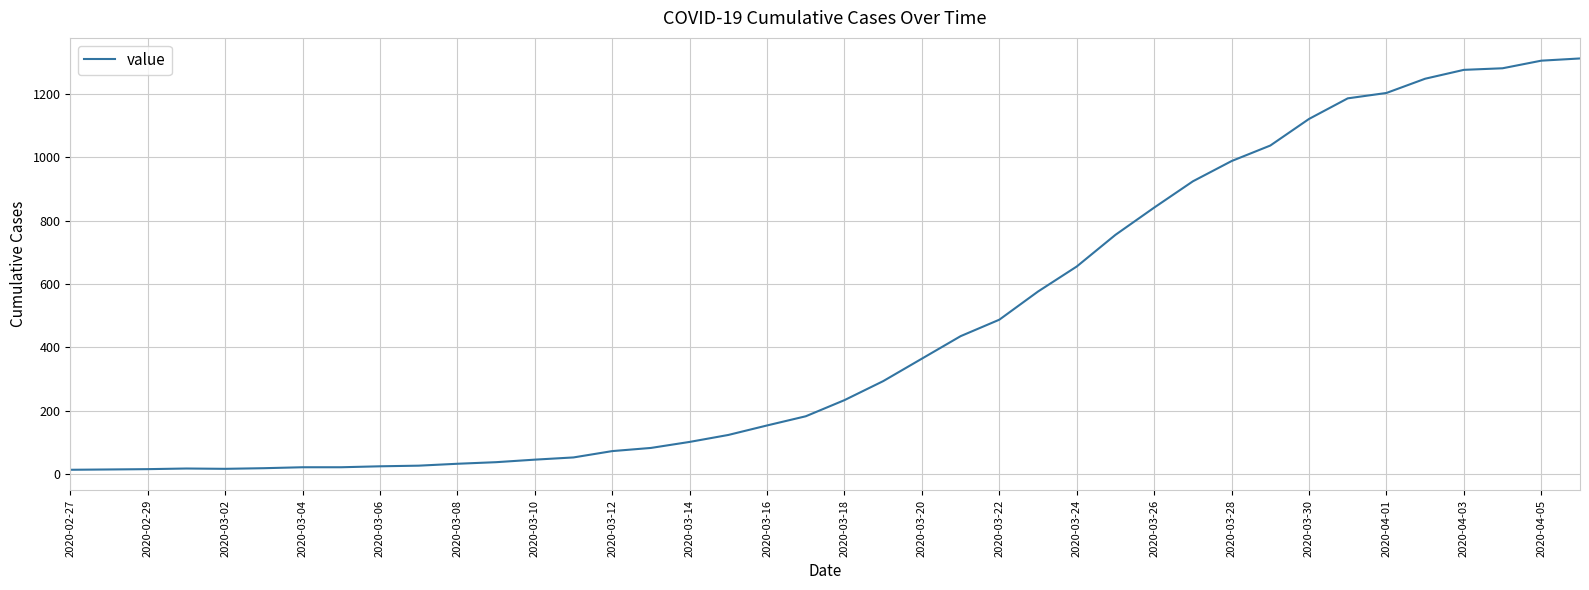

How many values are below 233?

20